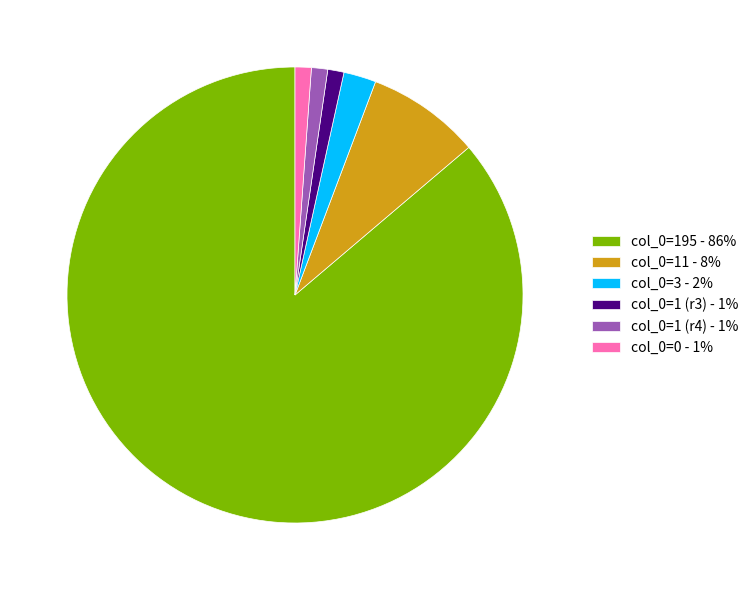

True or false: col_0=11 - 8% accounts for 8% of the total.

True